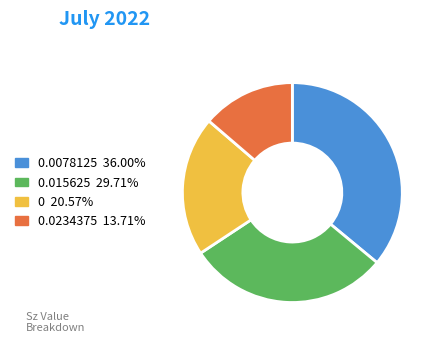

Is there any slice that represents more than half of the pie?

No